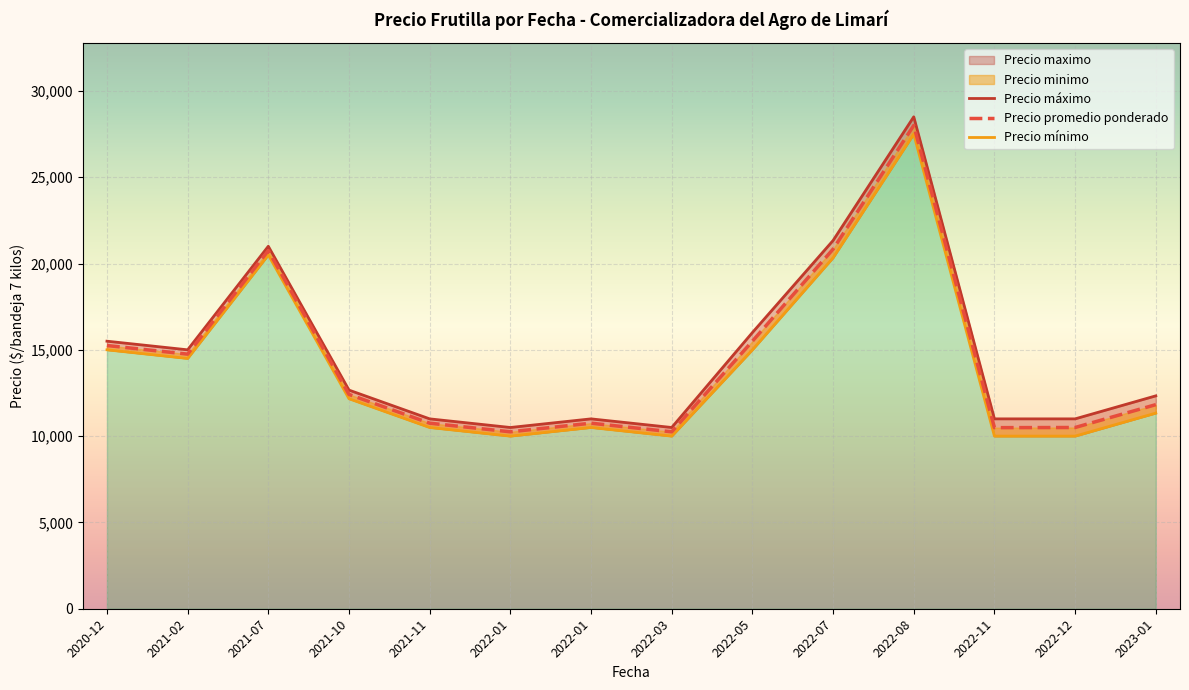

What is the difference between the second highest and minimum values in the Precio maximo series?

17500